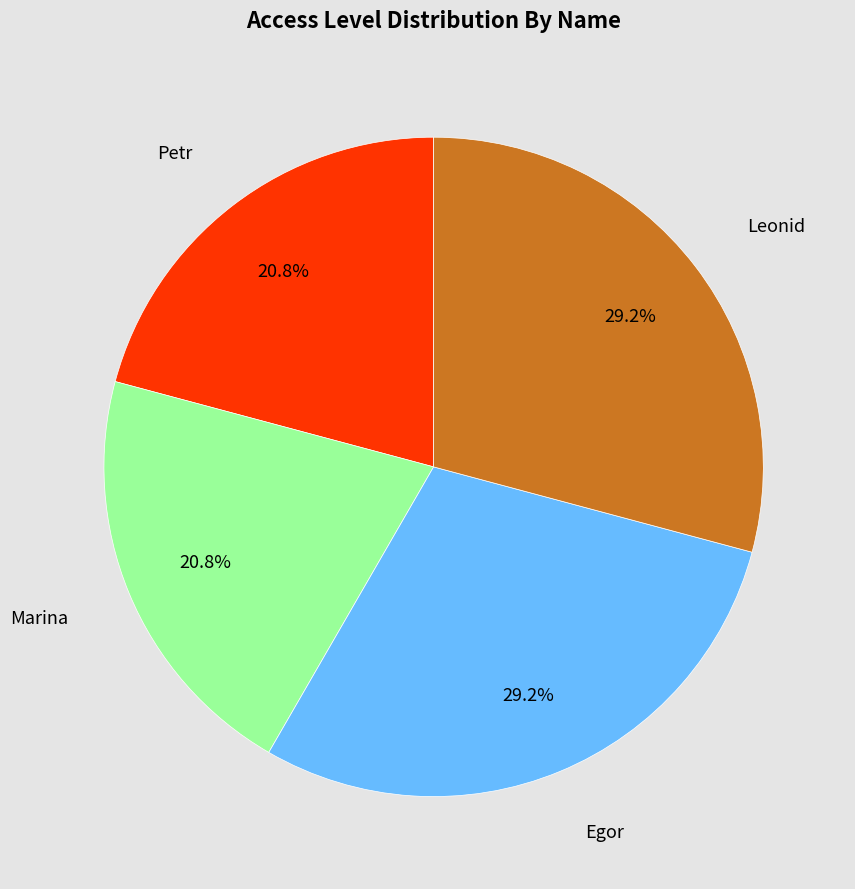

Does any single category account for the majority?

No